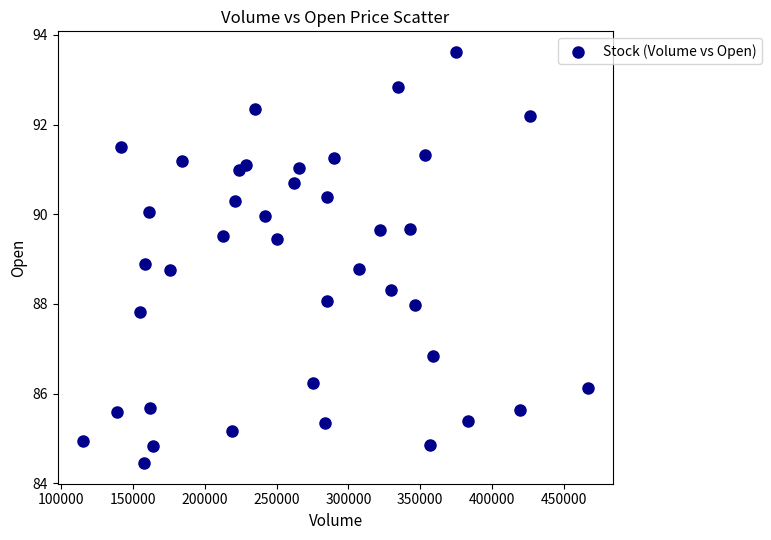

What is the range of Y values (max minus min)?

9.2